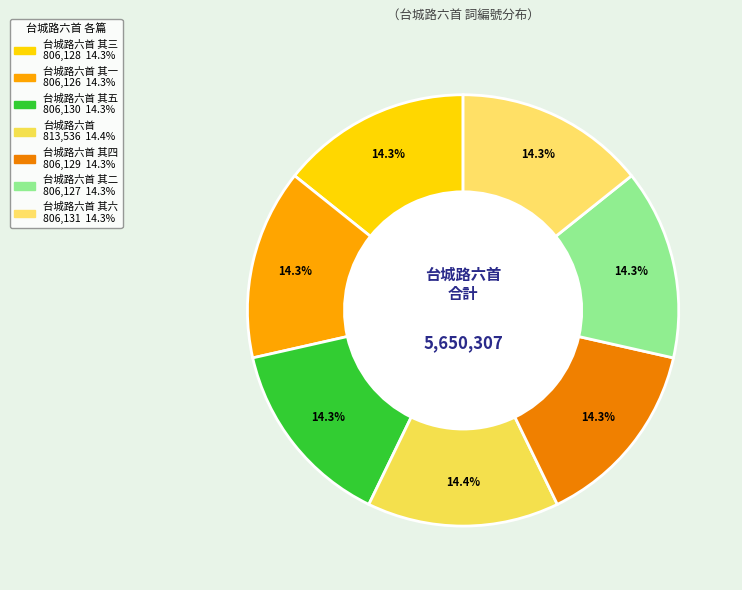

How many slices are in this pie chart?

7